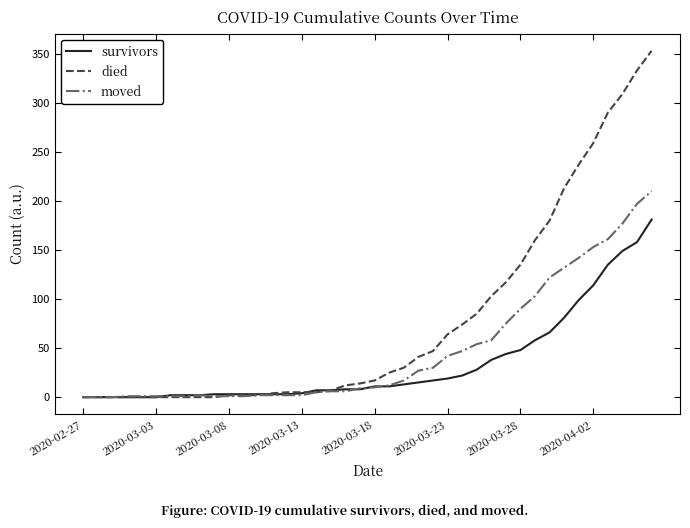

Which series has the largest range (max minus min)?

died